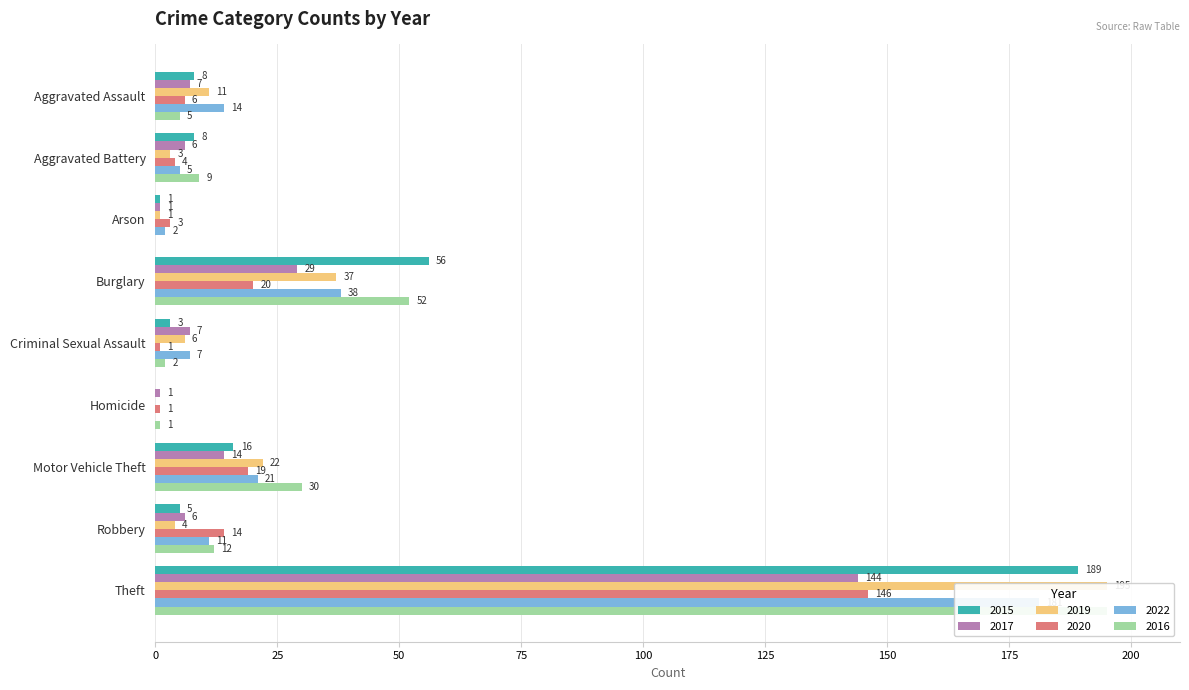

Which series has the largest total across all categories?

2016